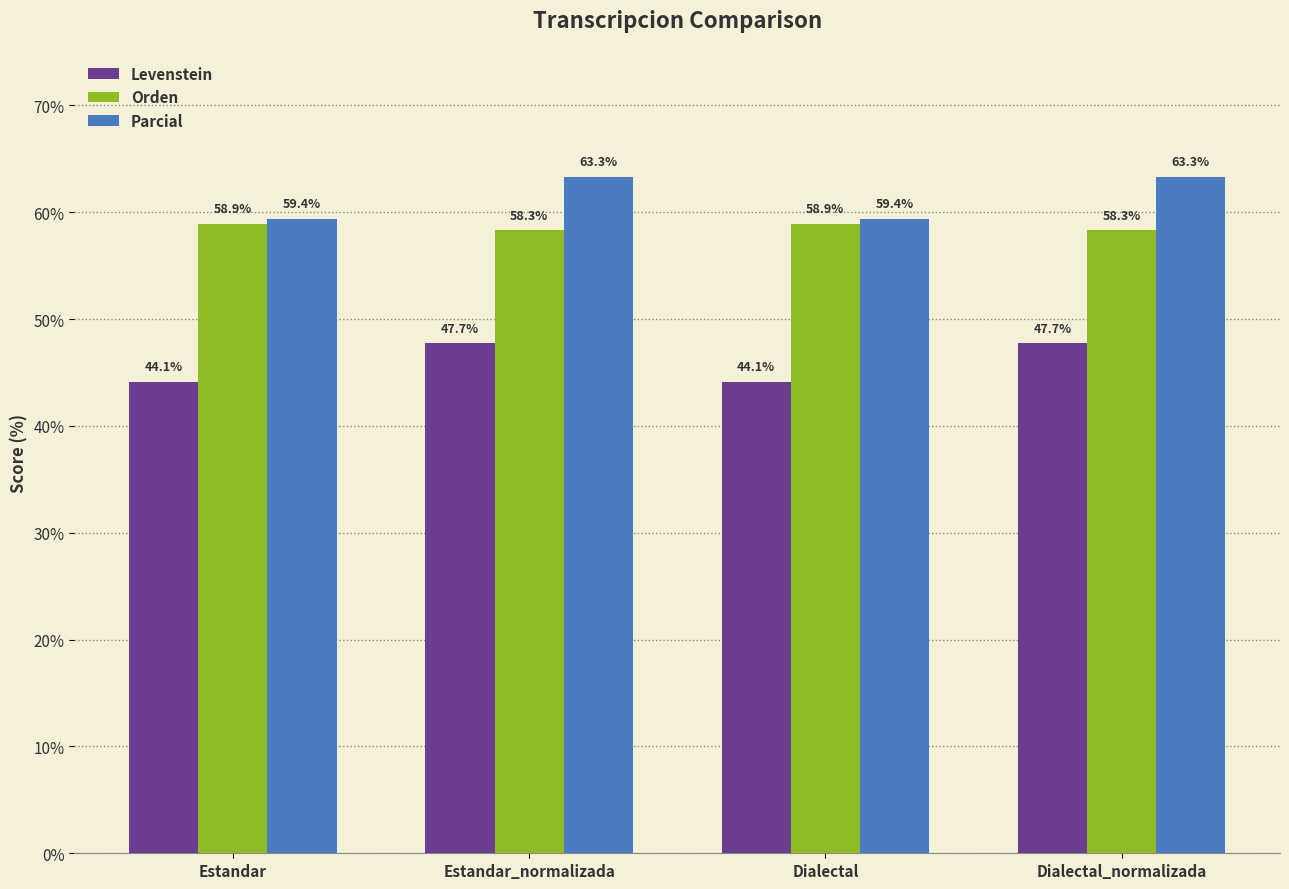

At how many categories does at least one series exceed 59?

4